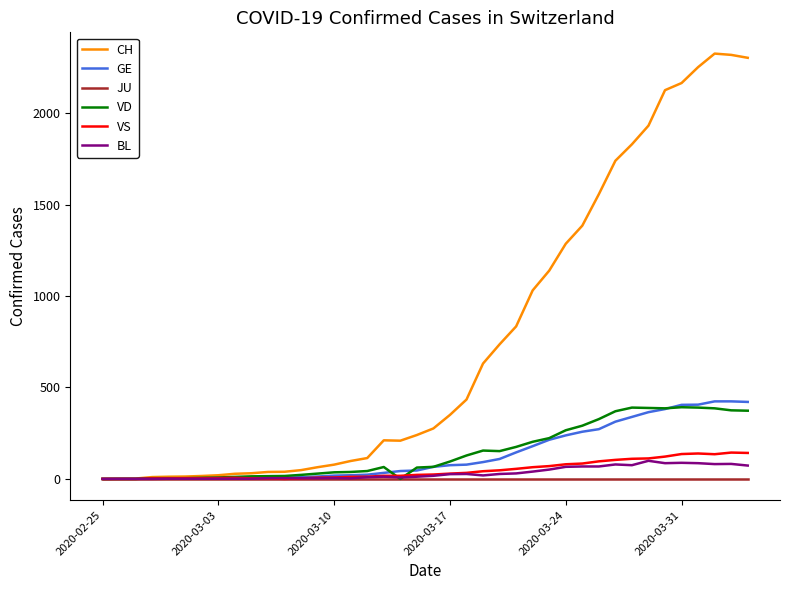

Which series has the largest range (max minus min)?

CH